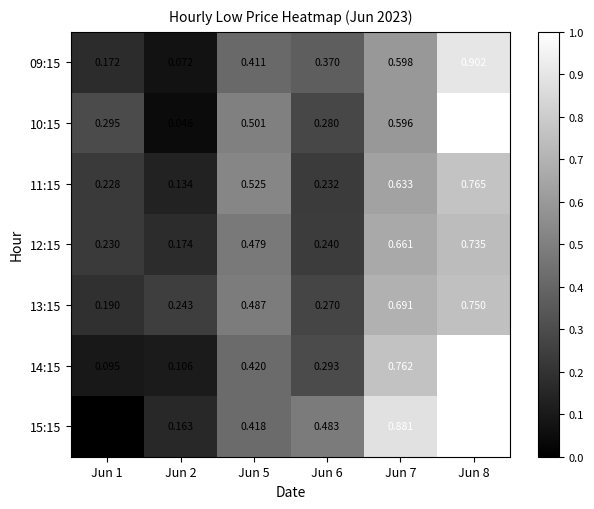

Is the value of 14:15 at Jun 1 greater than the value of 13:15 at Jun 8?

No